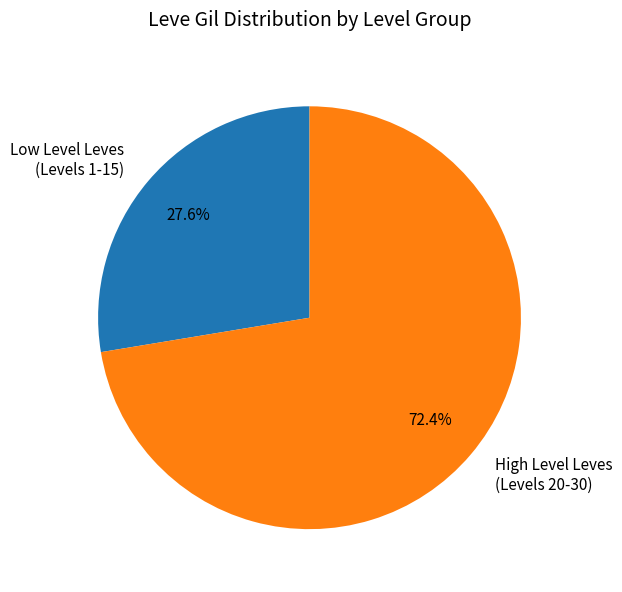

What is the largest slice in the pie chart?

High Level Leves (Levels 20-30)